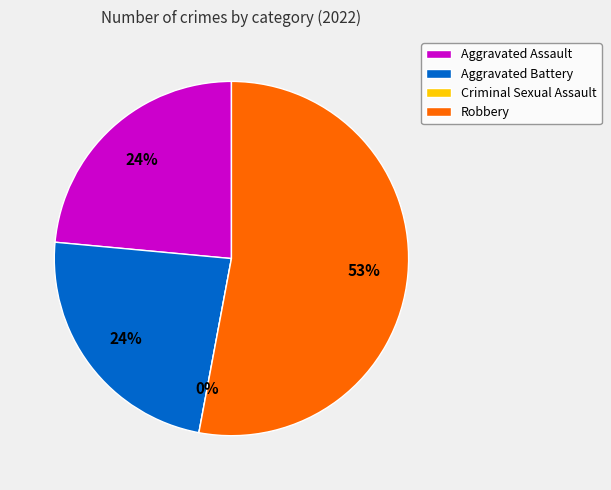

Which slice is the largest?

Robbery